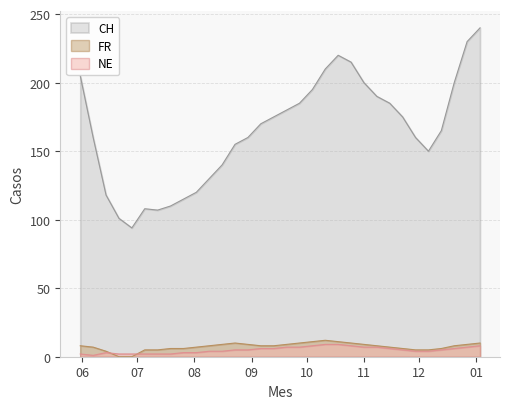

How many lines are shown in the chart?

3